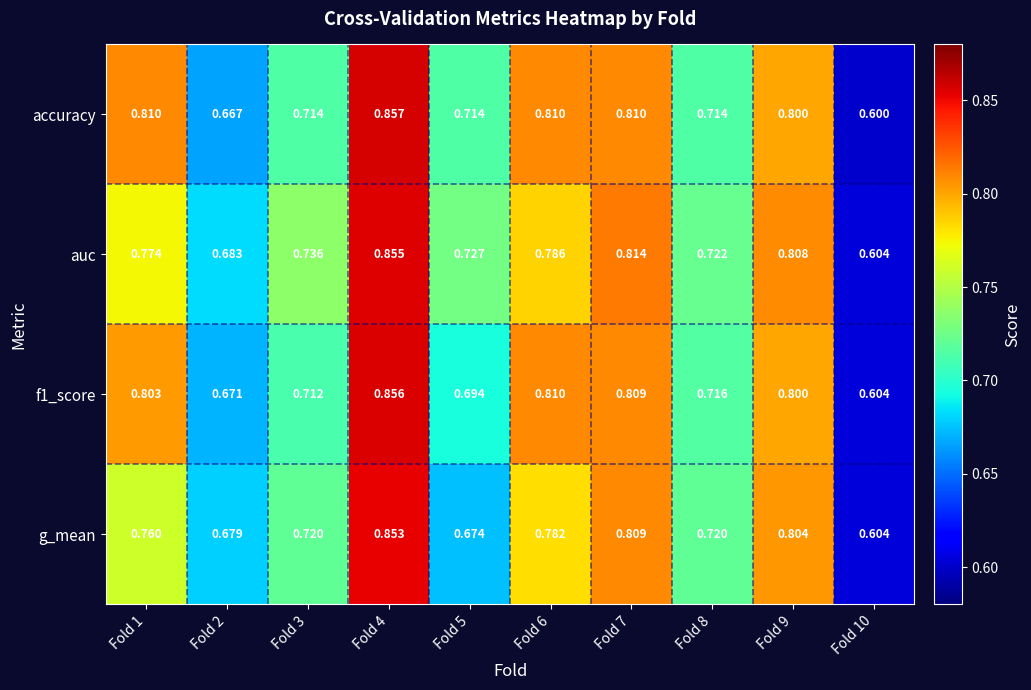

At which category does the chart reach its peak across all series?

Fold 4